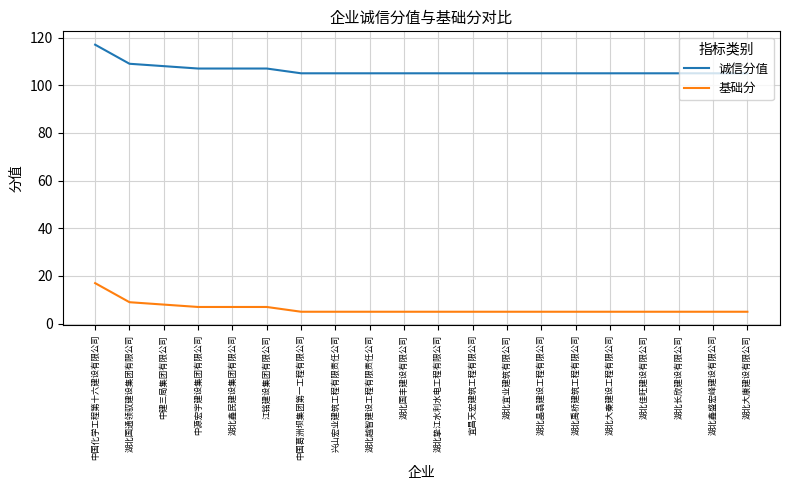

Where is 诚信分值 nearest to the value 111?

湖北国通领驭建设集团有限公司